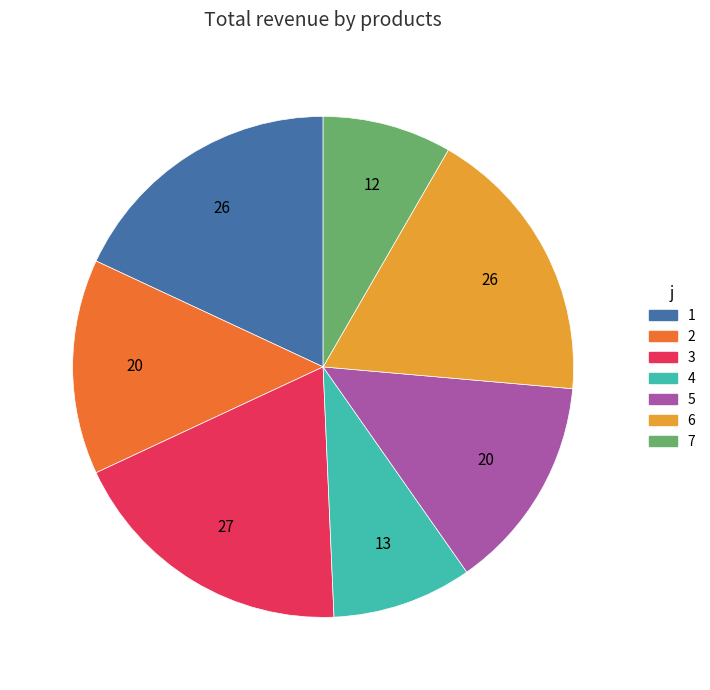

Do 2 and 5 together represent more than half of the pie?

No